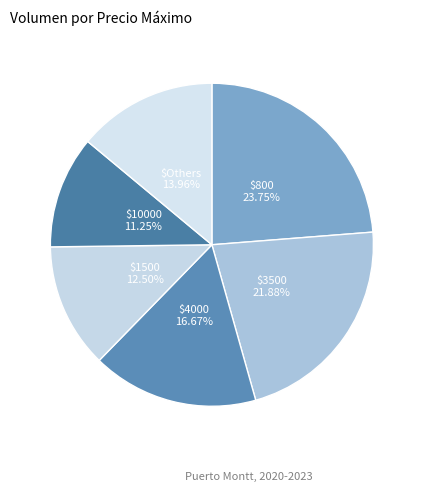

How many segments does this pie chart have?

6